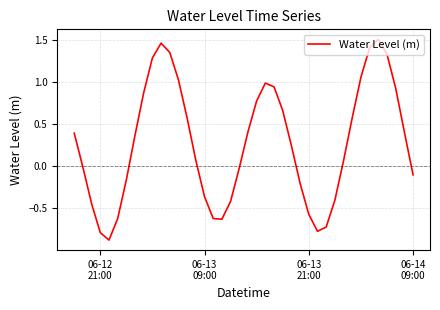

What is the difference between the maximum and minimum values?

2.4